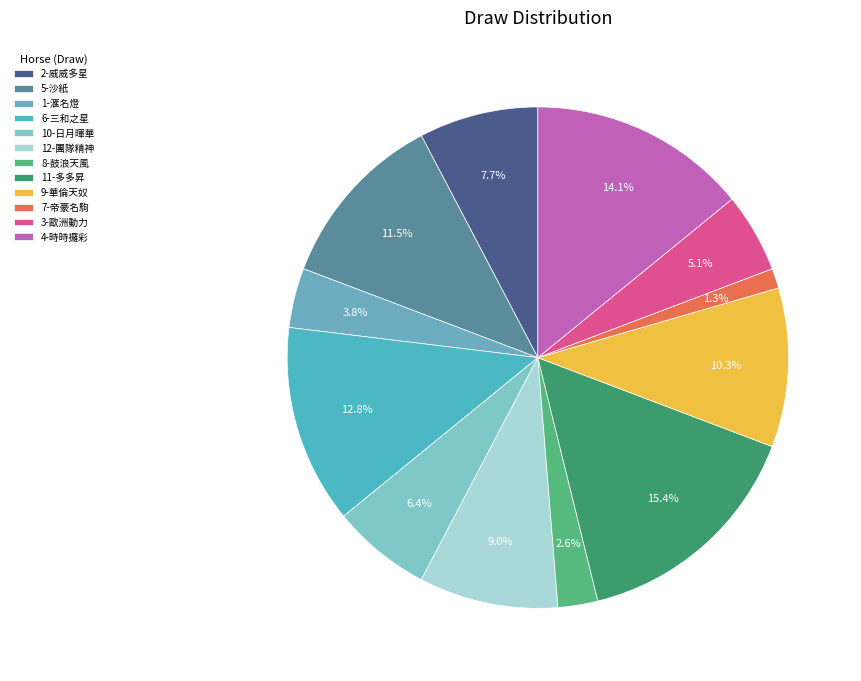

To the nearest percent, what percentage of the pie is 9-華倫天奴?

10%